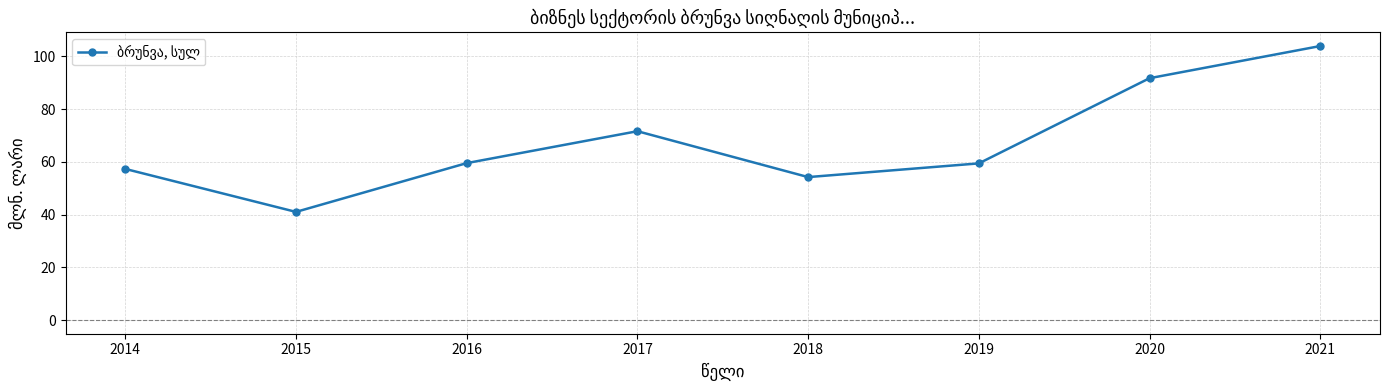

At which label does the data first exceed 59?

2016